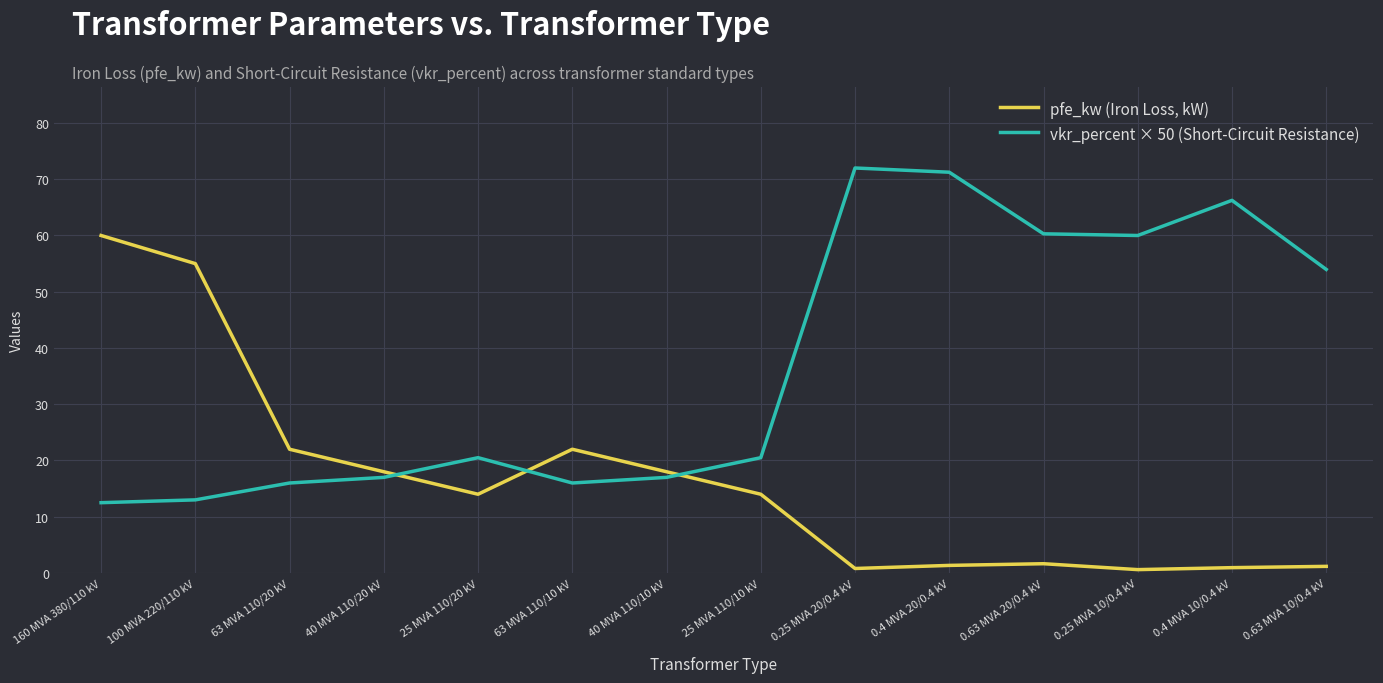

The value of vkr_percent × 50 (Short-Circuit Resistance) at 160 MVA 380/110 kV is 5.7. True or false?

False